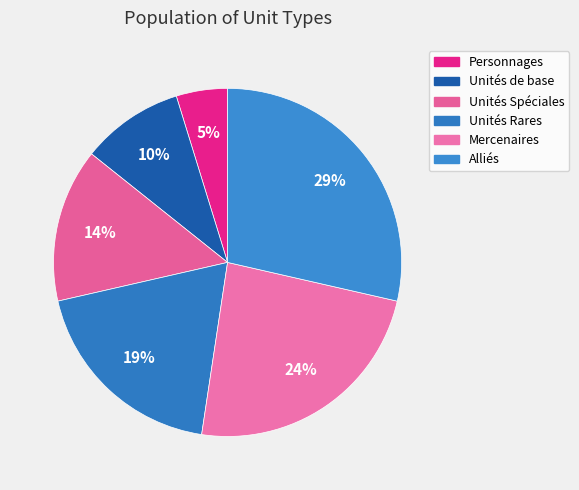

Which slice is the smallest?

Personnages